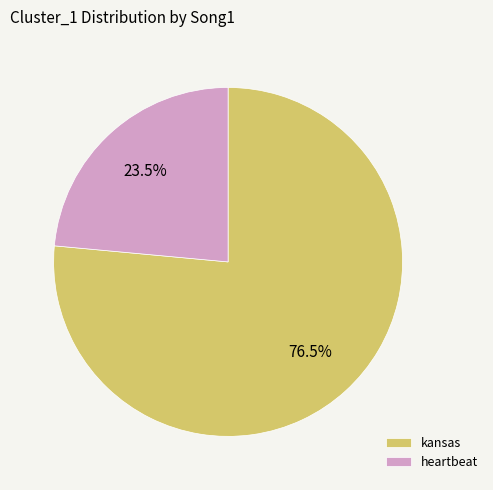

Between heartbeat and kansas, which is larger?

kansas